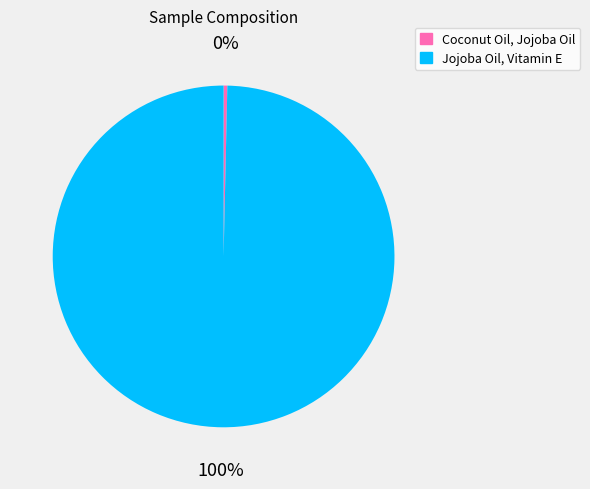

Is the sum of Coconut Oil, Jojoba Oil and Jojoba Oil, Vitamin E greater than half?

Yes